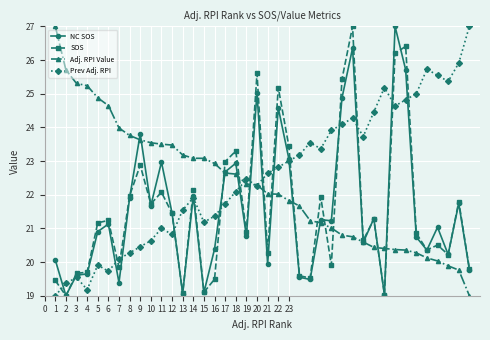

True or false: SOS has more than 2 points higher than both neighbors.

True